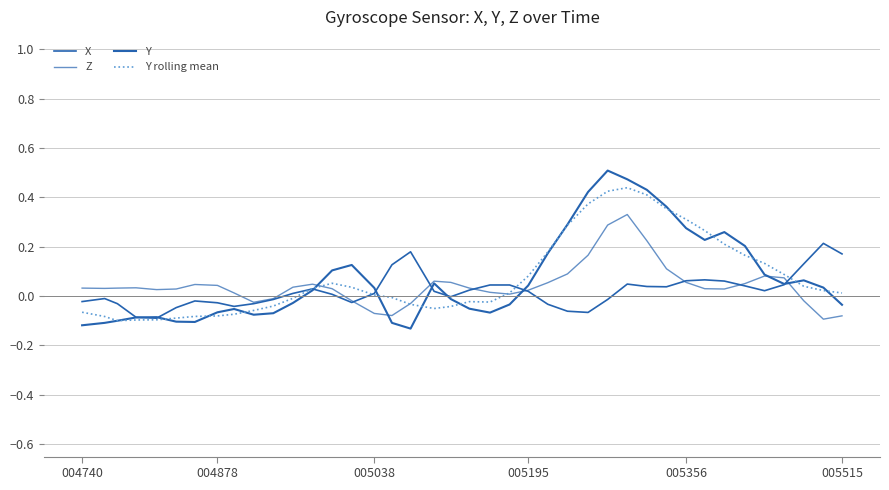

How many lines are shown in the chart?

4